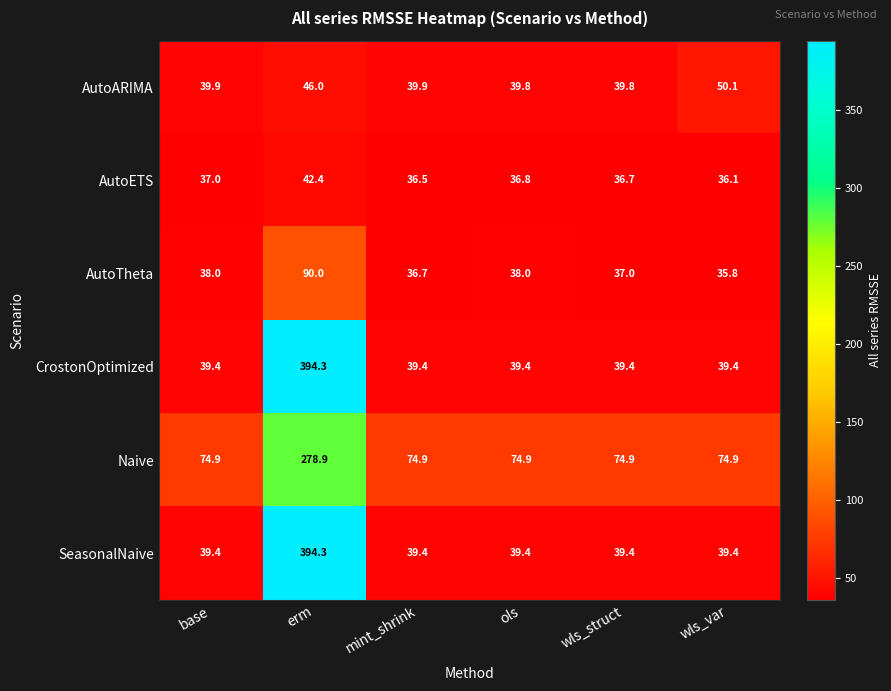

How many data points does each series have?

6